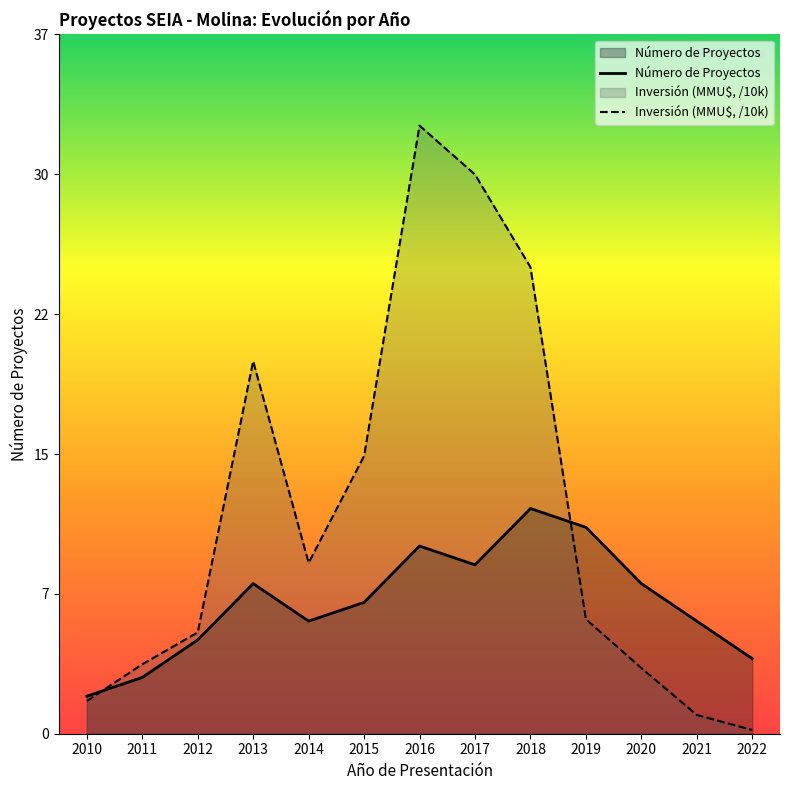

How many interior local peaks does the Inversión Total (MMU$) series have?

2